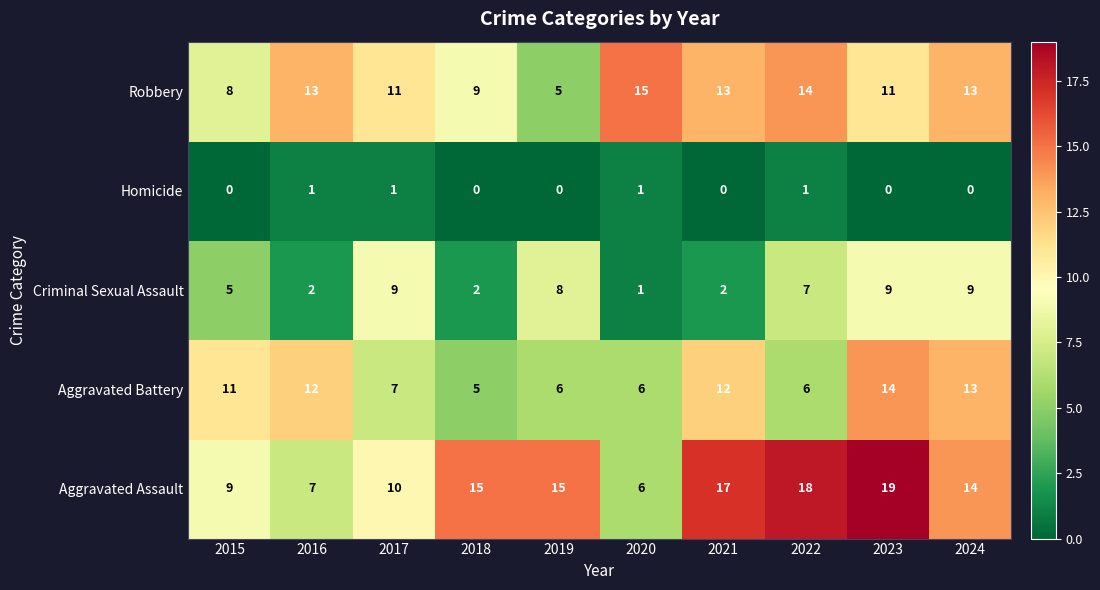

Is it true that Criminal Sexual Assault equals 1 at 2020?

True